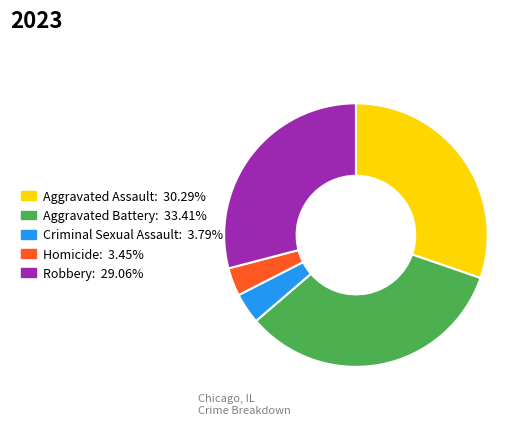

Is Homicide the majority of the pie?

No